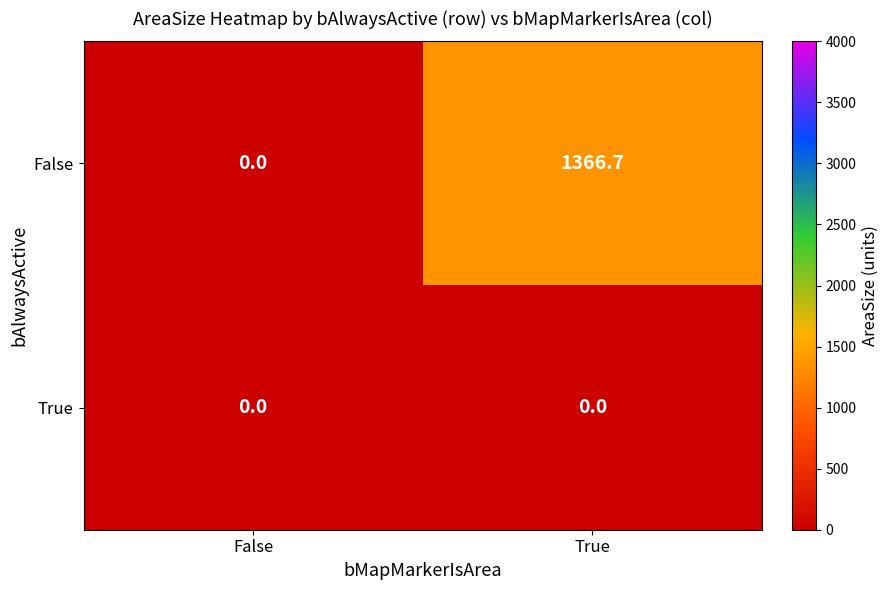

True or false: True has a value of 0.0 at False.

True